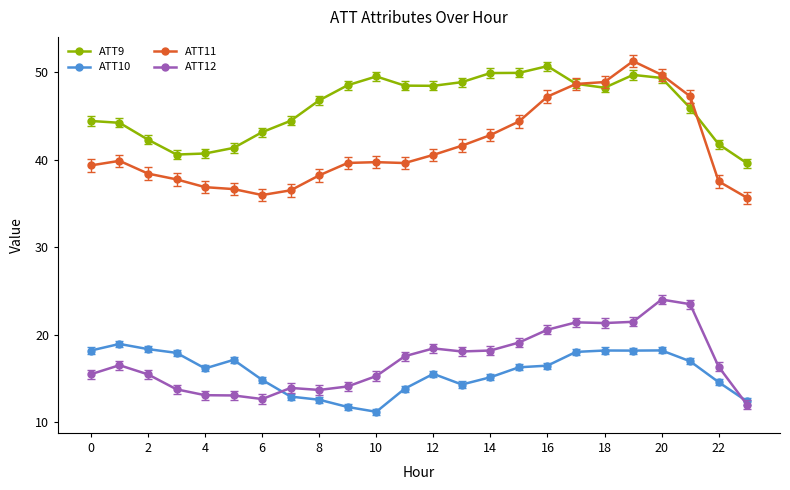

Which series has the largest range (max minus min)?

ATT11